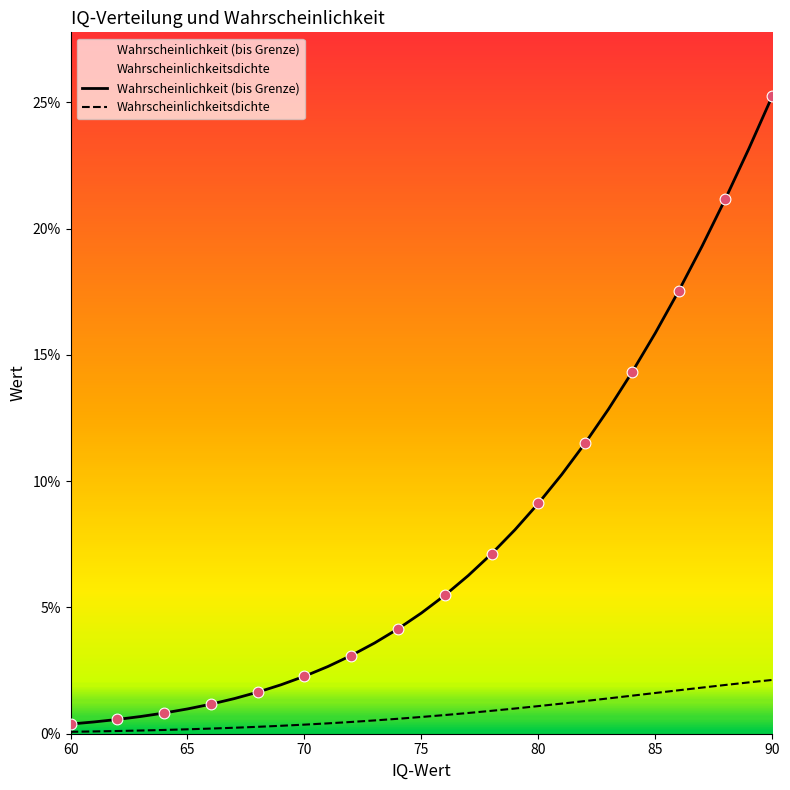

Which series contains the highest Y value?

Wahrscheinlichkeit (bis Grenze)